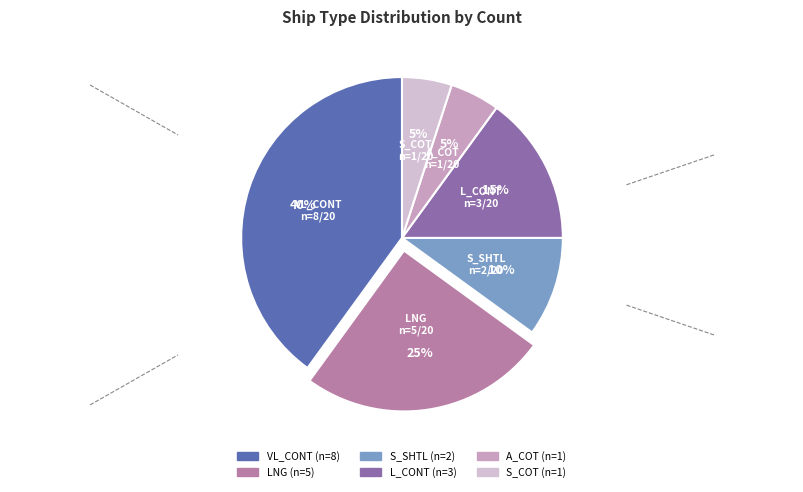

Which has a higher value, L_CONT or S_COT?

L_CONT